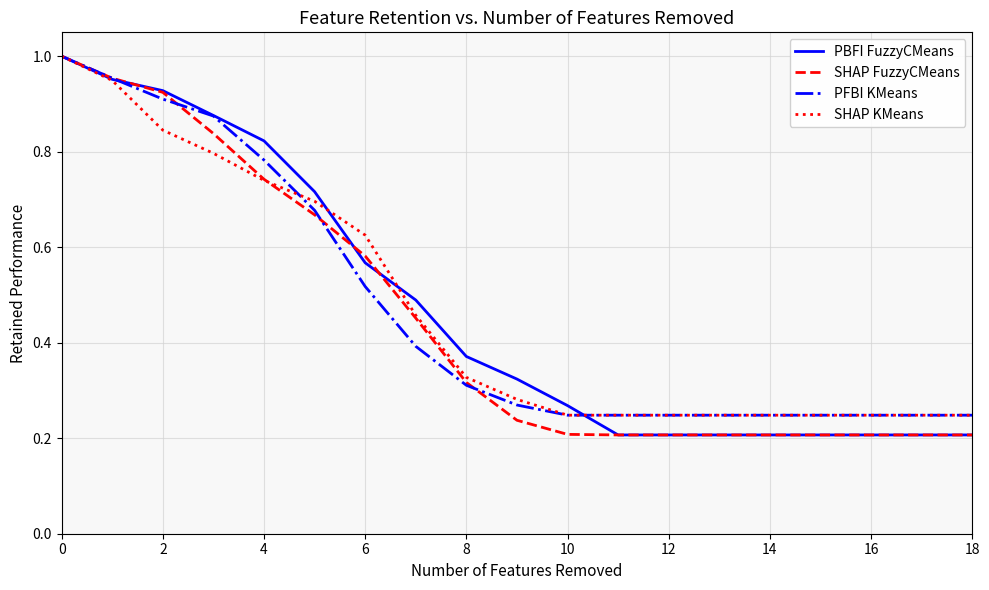

How many lines are shown in the chart?

4